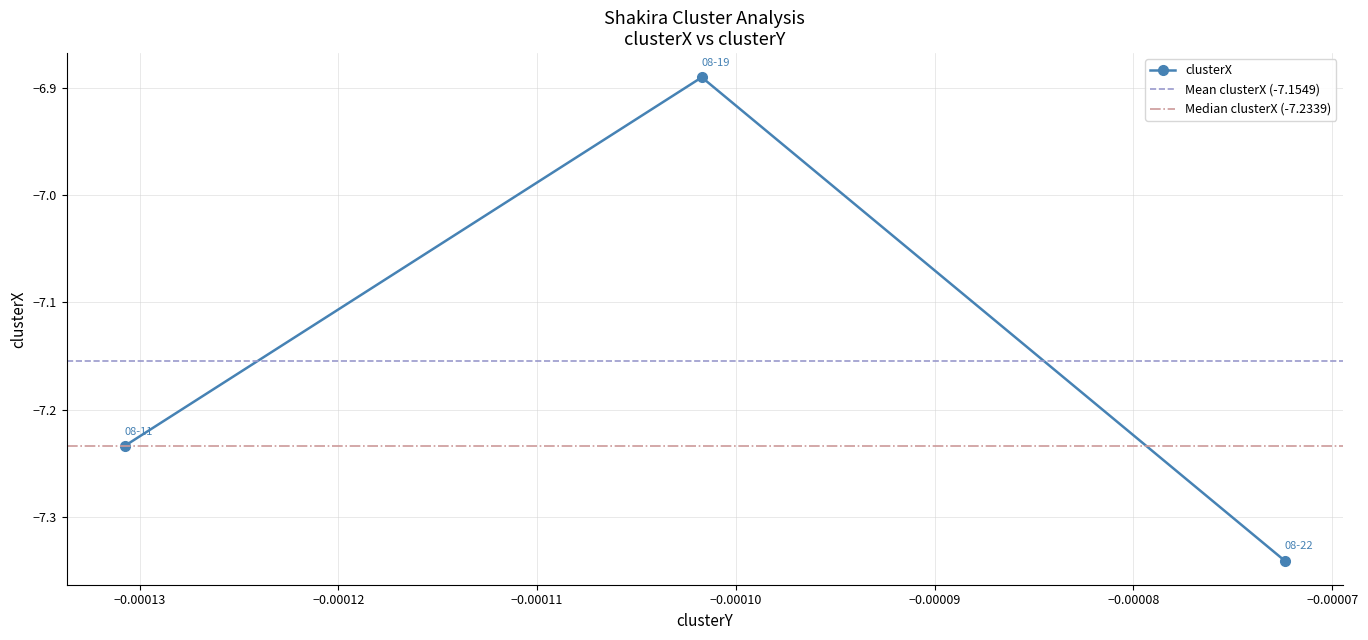

Reading left to right, list all the values displayed in this chart.

shakira 08-11-2022.mat=-7.2	shakira 08-19-2022.mat=-6.9	shakira 08-22-2022.mat=-7.3